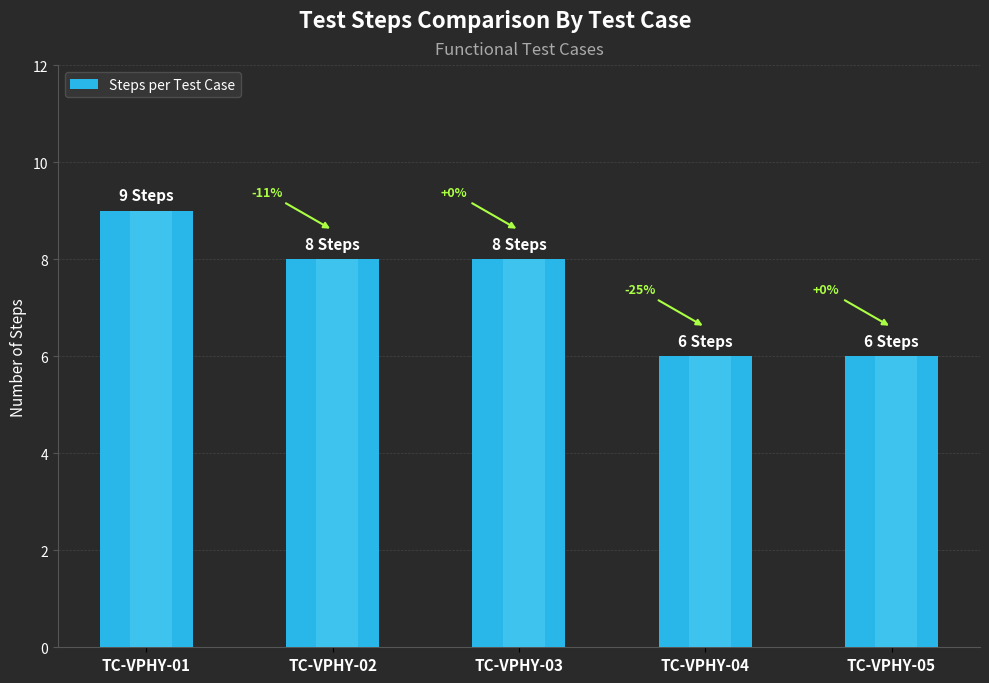

Between TC-VPHY-04 and TC-VPHY-03, which is larger?

TC-VPHY-03